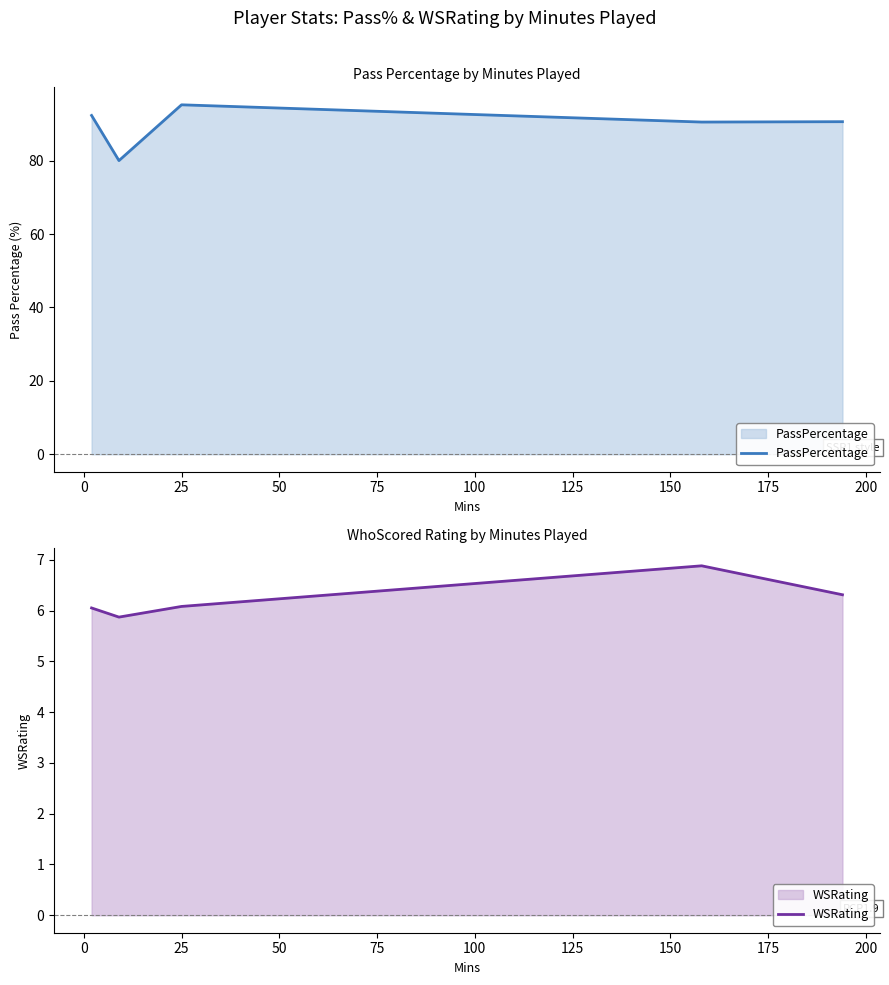

What is the smallest value displayed?

5.9